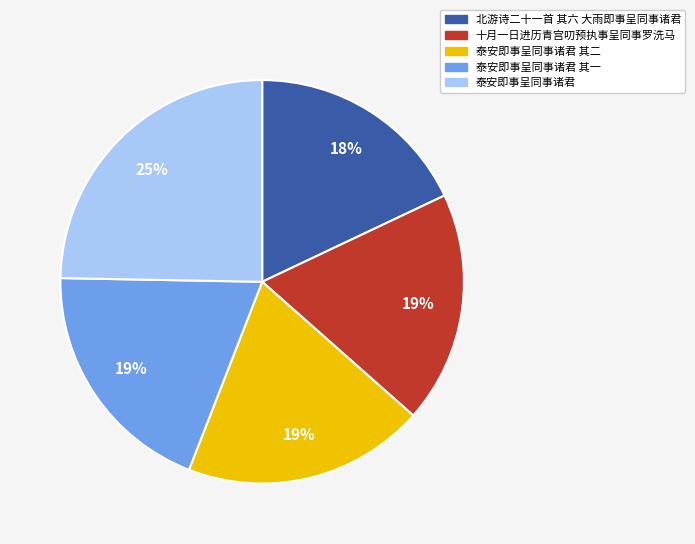

Do 泰安即事呈同事诸君 其二 and 泰安即事呈同事诸君 together represent more than half of the pie?

No